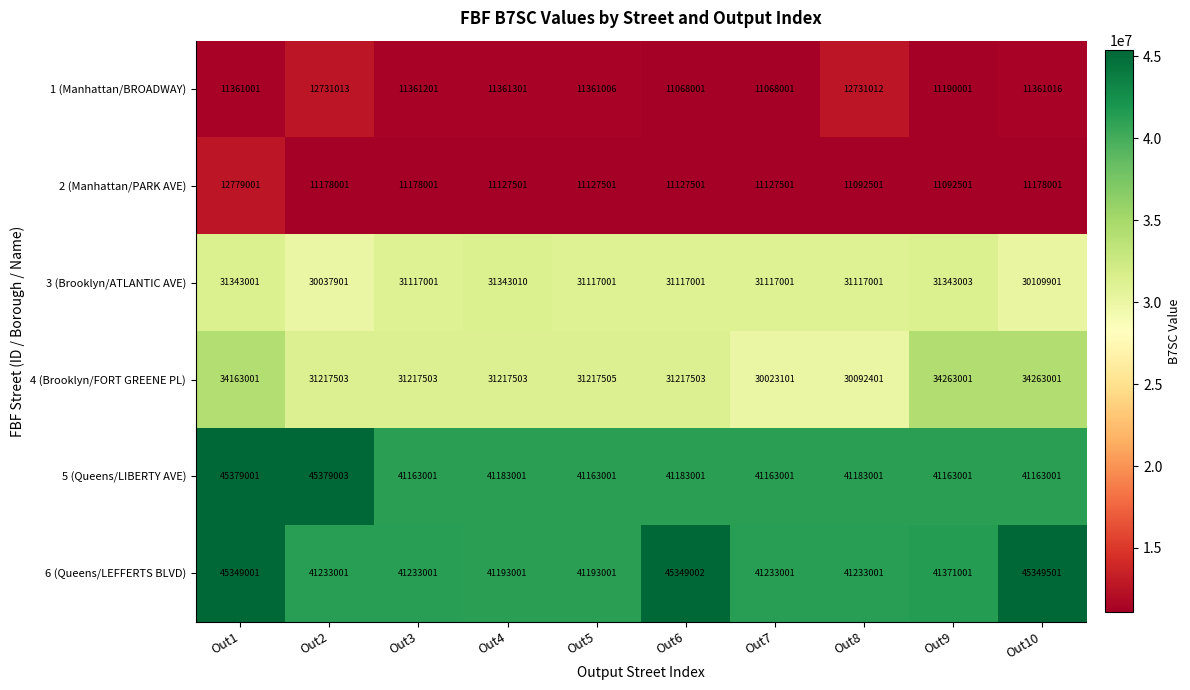

Which series has the widest spread of values?

4 (Brooklyn/FORT GREENE PL)